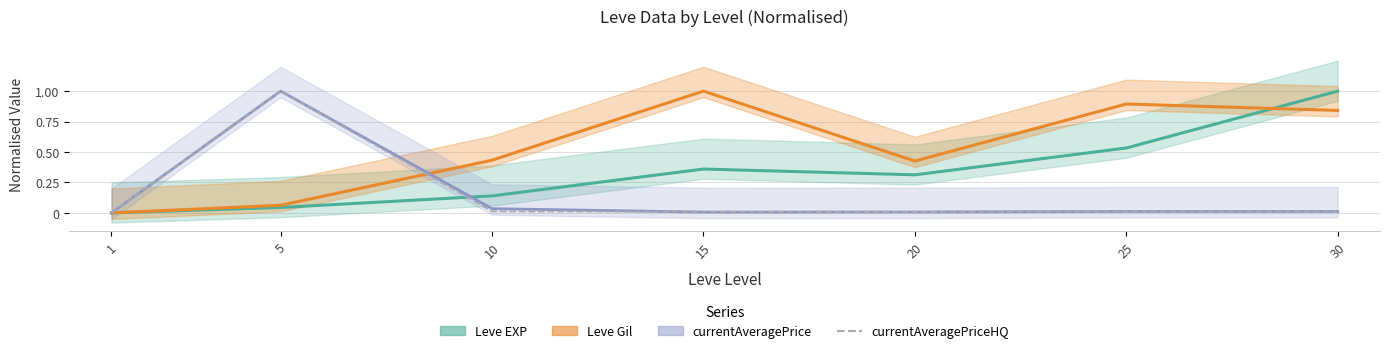

True or false: the data has more than 1 interior local peaks.

False